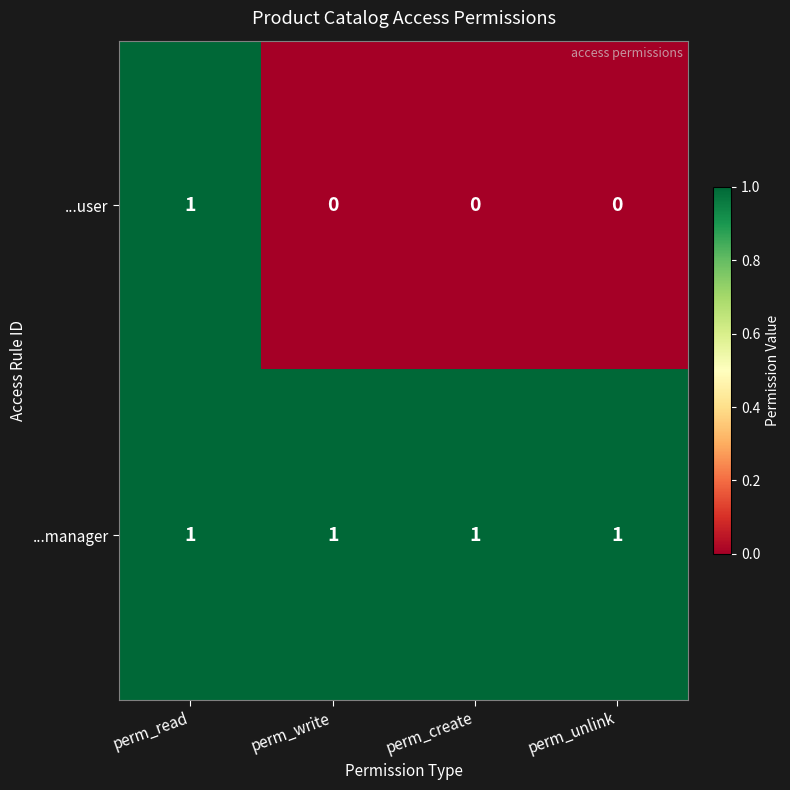

Which series has the largest total across all categories?

...manager